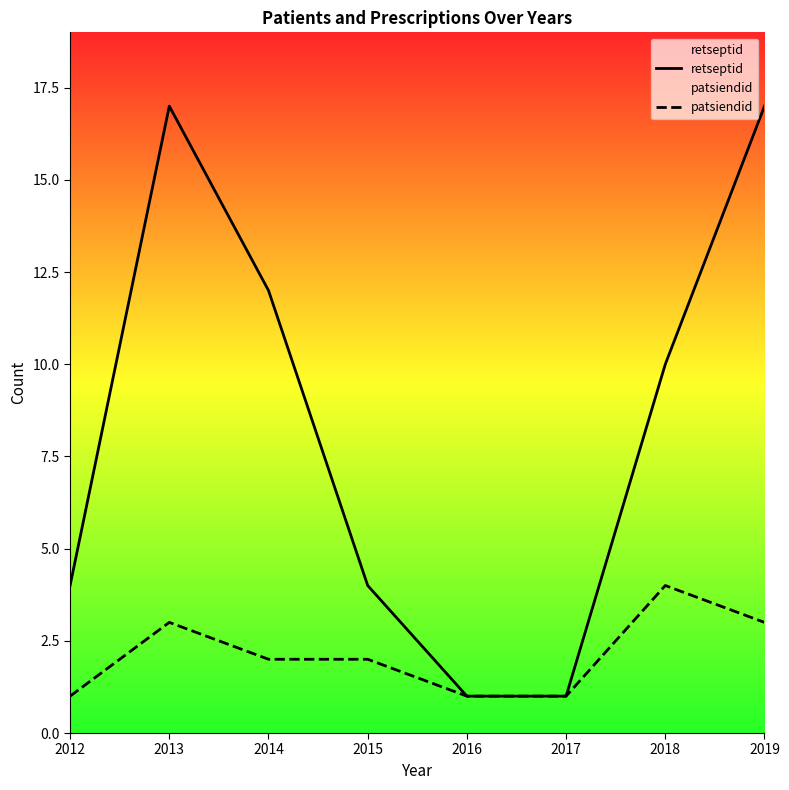

What is the difference between the highest and lowest values at 2019?

14